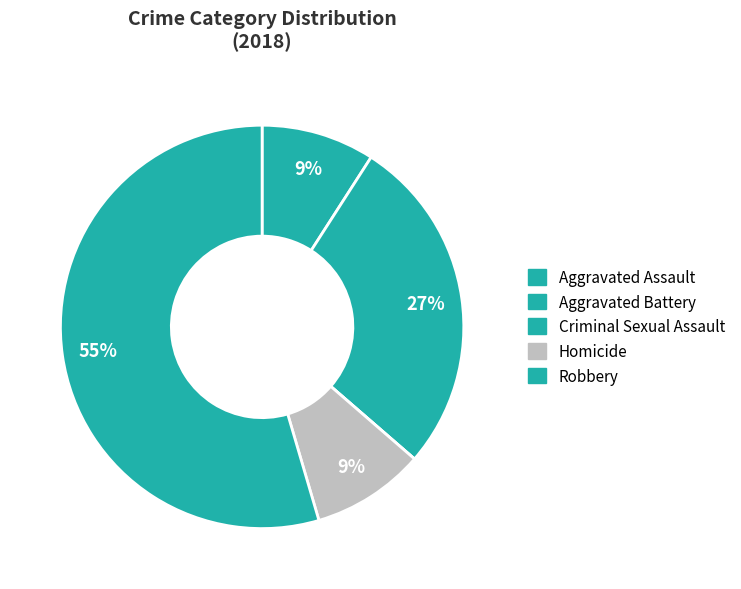

Count the number of slices in the pie.

5